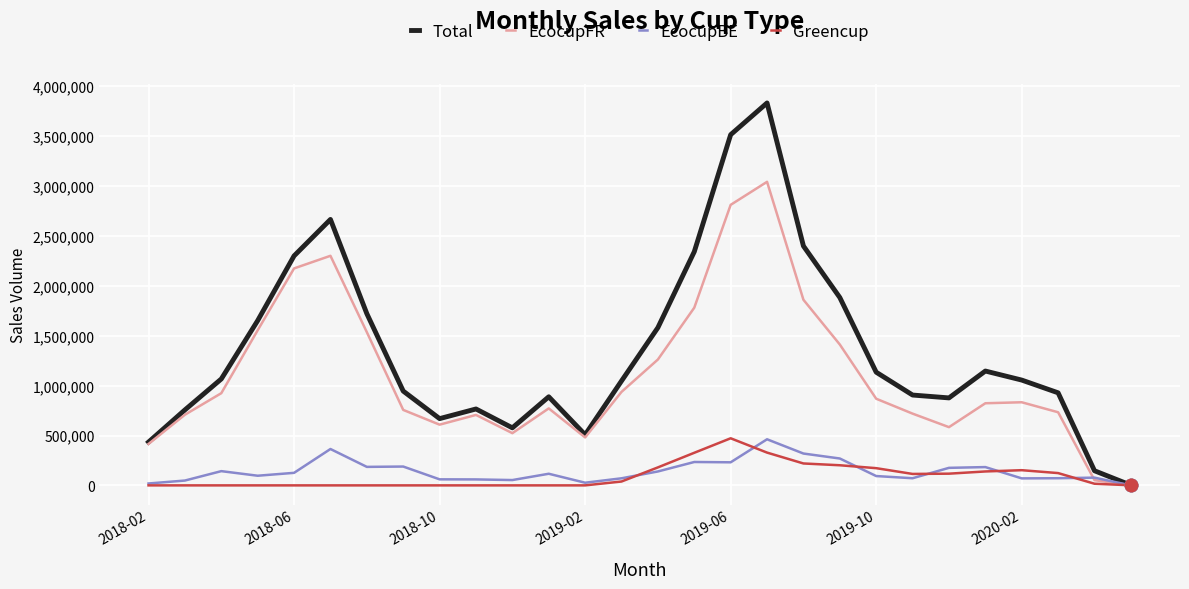

Which series has the largest total across all categories?

Total